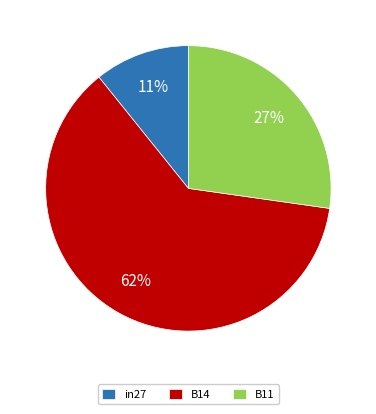

Which category has the biggest portion of the pie?

B14